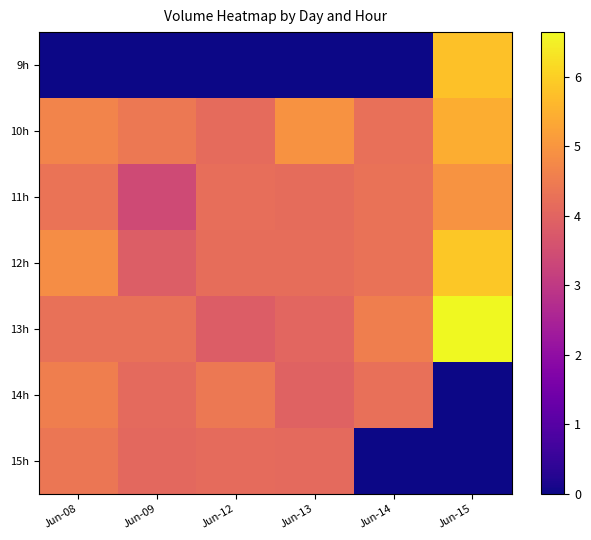

At which category is the sum across all series the highest?

Jun-15